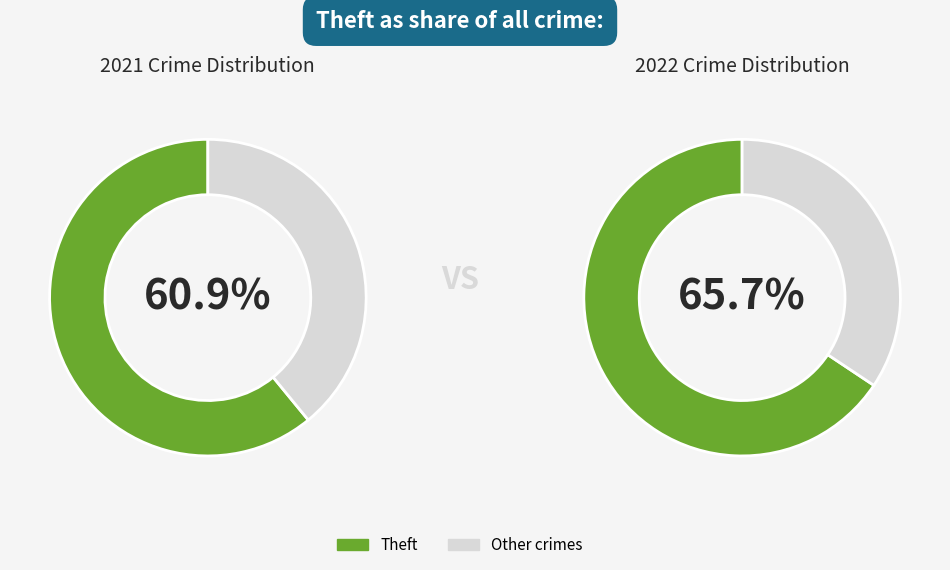

Is there any slice that represents more than half of the pie?

Yes